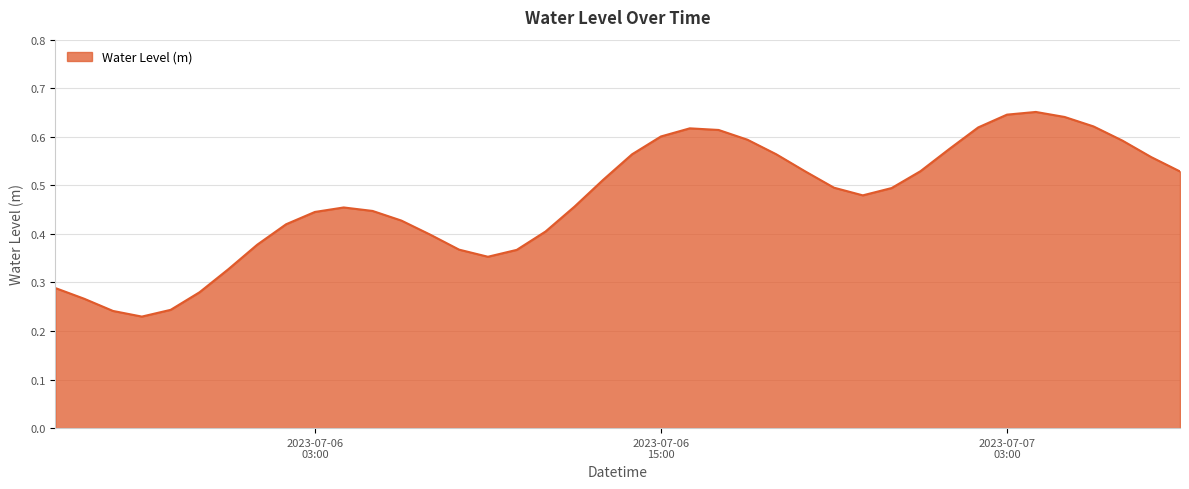

Which category has the highest value across all series?

2023-07-07 04:00:00